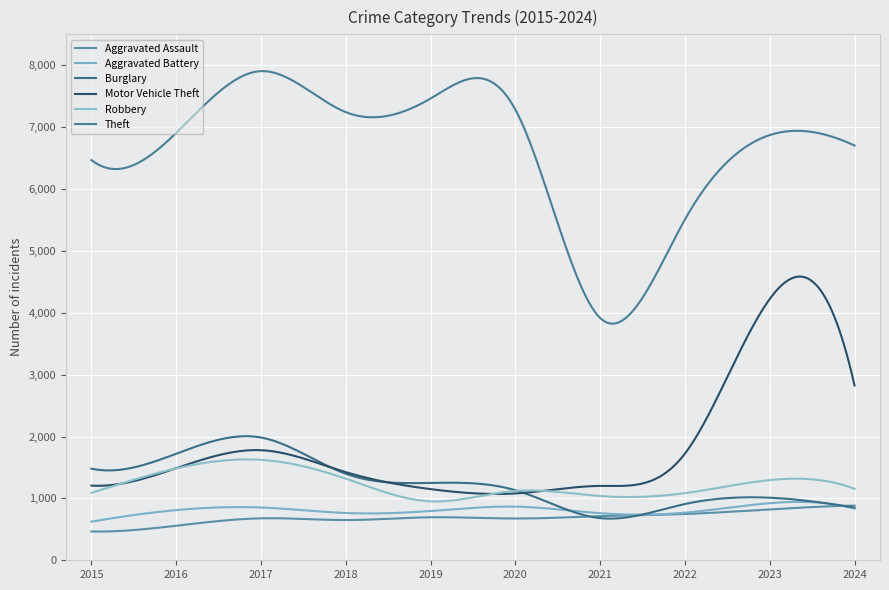

How many lines are shown in the chart?

6